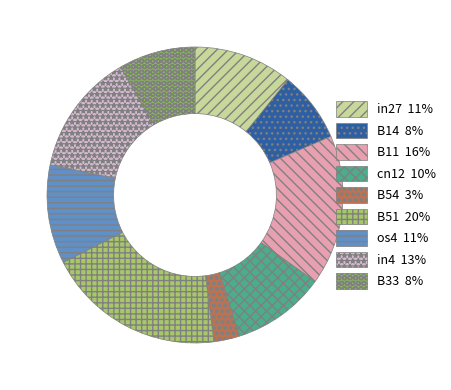

Is there any slice that represents more than half of the pie?

No